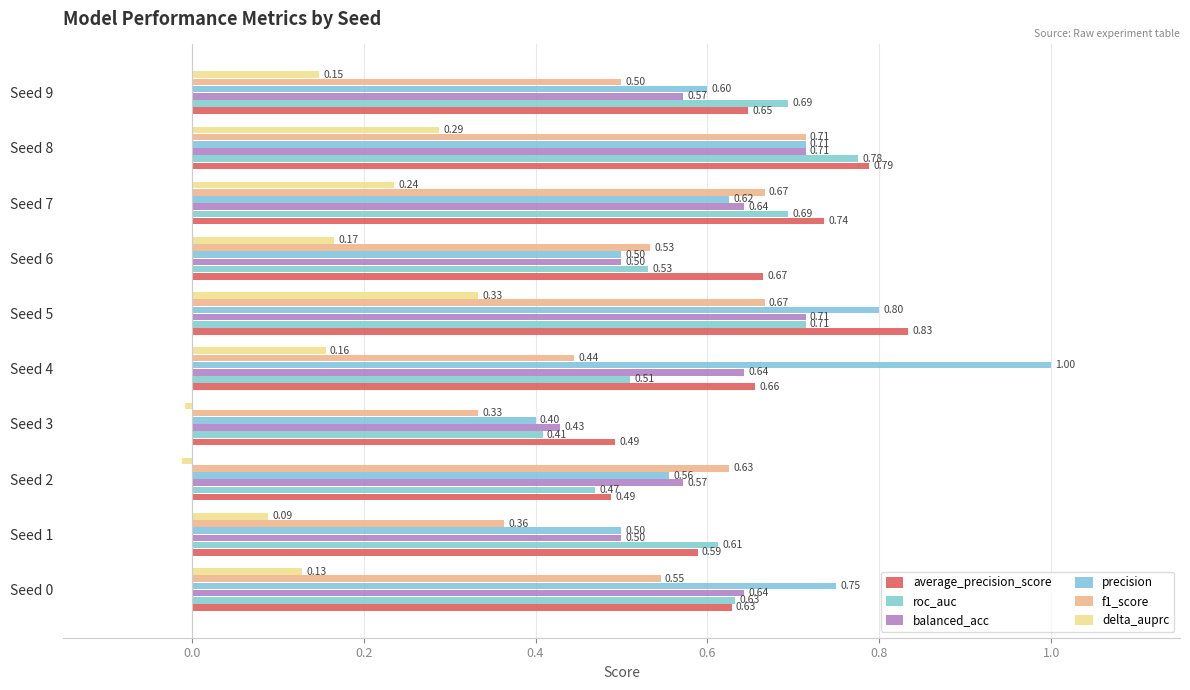

List the series in order of their peak value, highest first.

precision, average_precision_score, roc_auc, balanced_acc, f1_score, delta_auprc